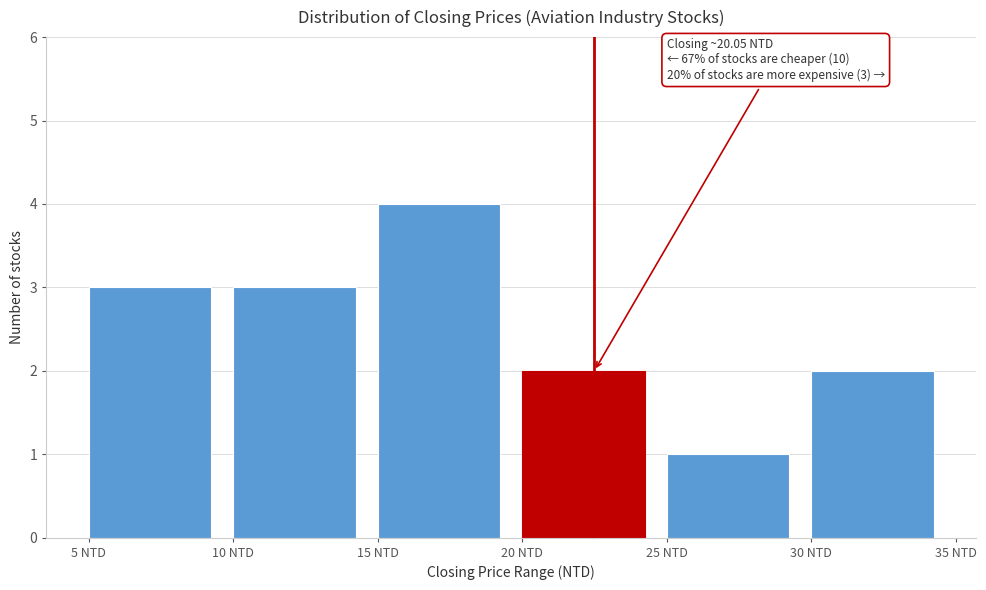

Over which range of the x-axis is the bar tallest?

15 to 20